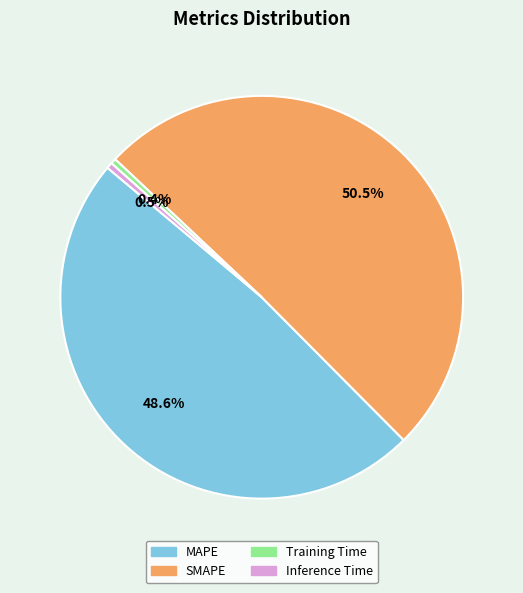

What percentage is the MAPE slice, to the nearest percent?

49%